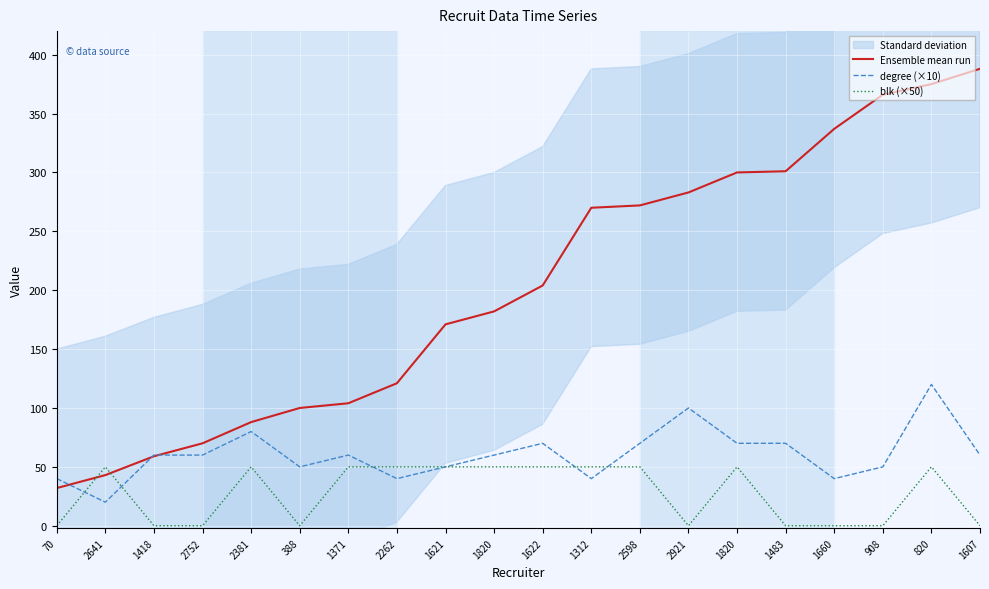

Reading right to left, extract all data points from this chart.

Ensemble mean run: 1607=388	820=375	908=366	1660=337	1483=301	1820=300	2921=283	2598=272	1312=270	1622=204	1820=182	1621=171	2262=121	1371=104	388=100	2381=88	2752=70	1418=59	2641=43	70=32
degree (×10): 1607=60	820=120	908=50	1660=40	1483=70	1820=70	2921=100	2598=70	1312=40	1622=70	1820=60	1621=50	2262=40	1371=60	388=50	2381=80	2752=60	1418=60	2641=20	70=40
blk (×50): 1607=0	820=50	908=0	1660=0	1483=0	1820=50	2921=0	2598=50	1312=50	1622=50	1820=50	1621=50	2262=50	1371=50	388=0	2381=50	2752=0	1418=0	2641=50	70=0